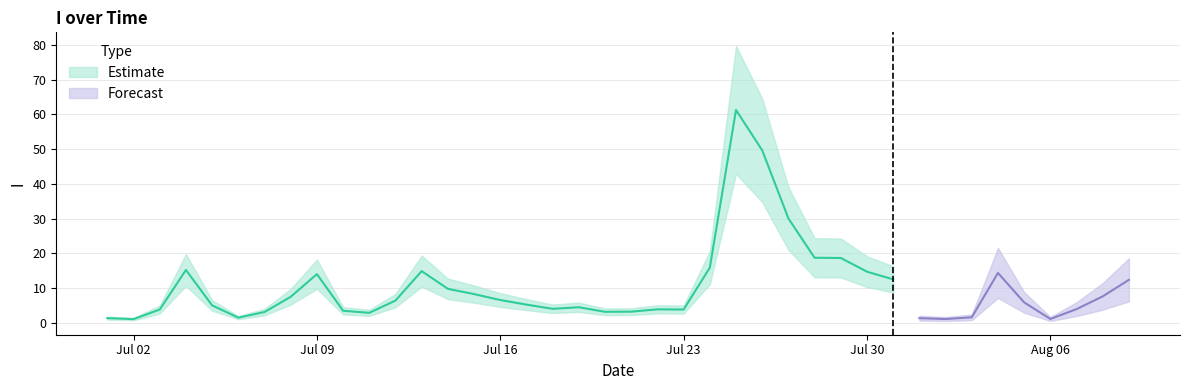

What is the difference between the values at 28/07/2018 and 25/07/2018?

42.5